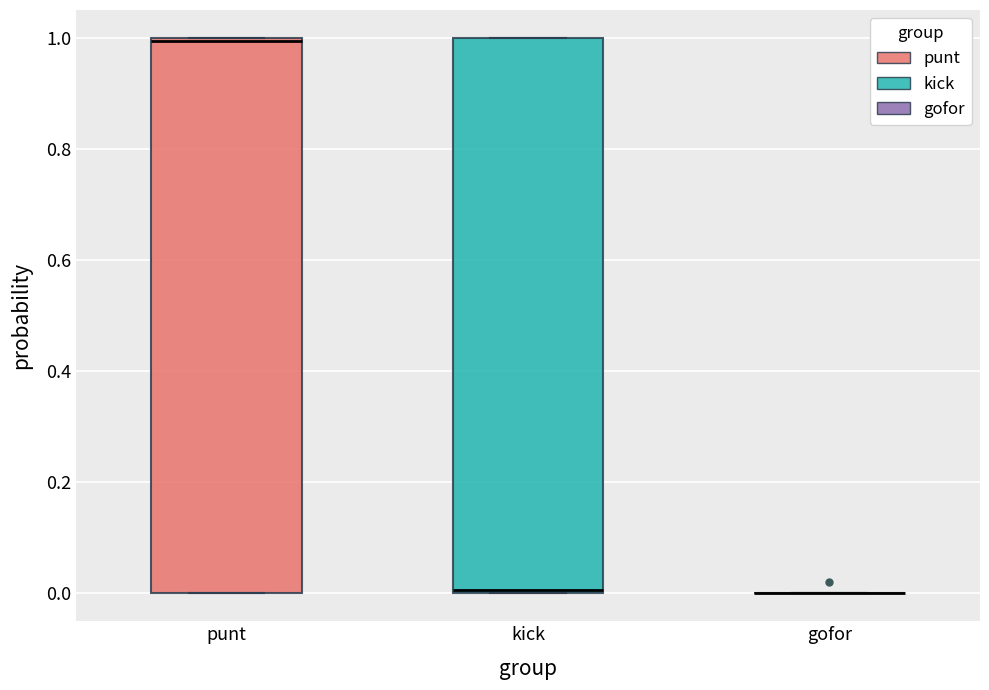

Reading left to right, read every box against the y-axis: the position of its median line, the range the box covers, and the ends of its whiskers. The values are not printed on the chart, so give them approximately, as read against the axis.

punt: median 1, box 0 to 1, whiskers 0 to 1
kick: median 0, box 0 to 1, whiskers 0 to 1
gofor: box collapsed to a line at 0, whiskers 0 to 0